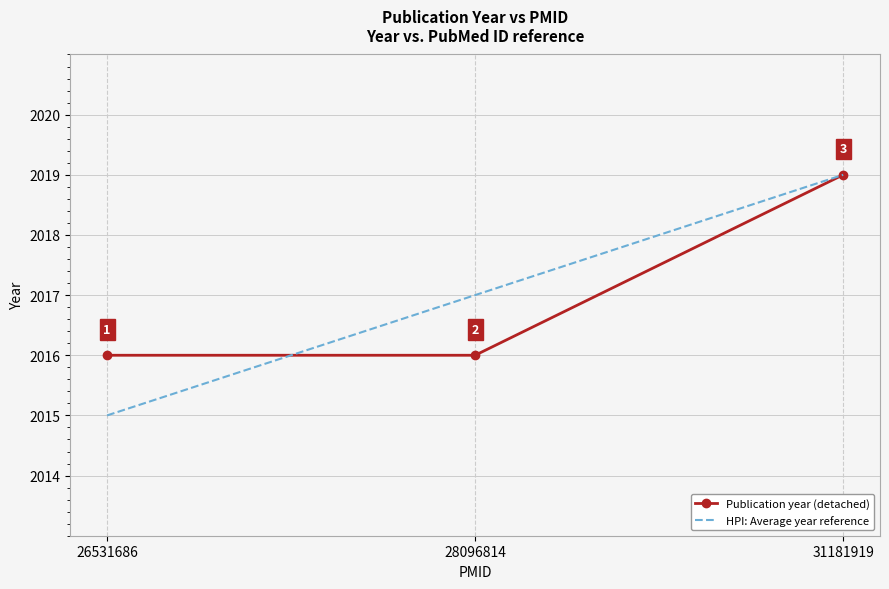

What is the minimum value shown in the chart?

2015